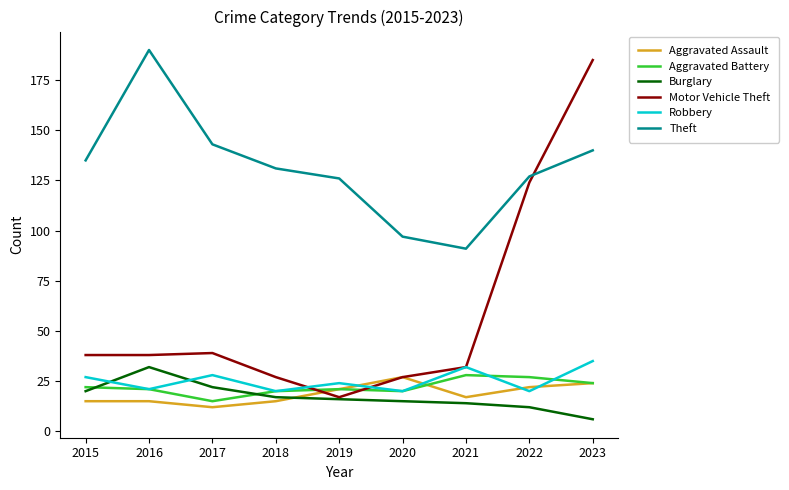

What is the approximate value of Motor Vehicle Theft at 2018?

27